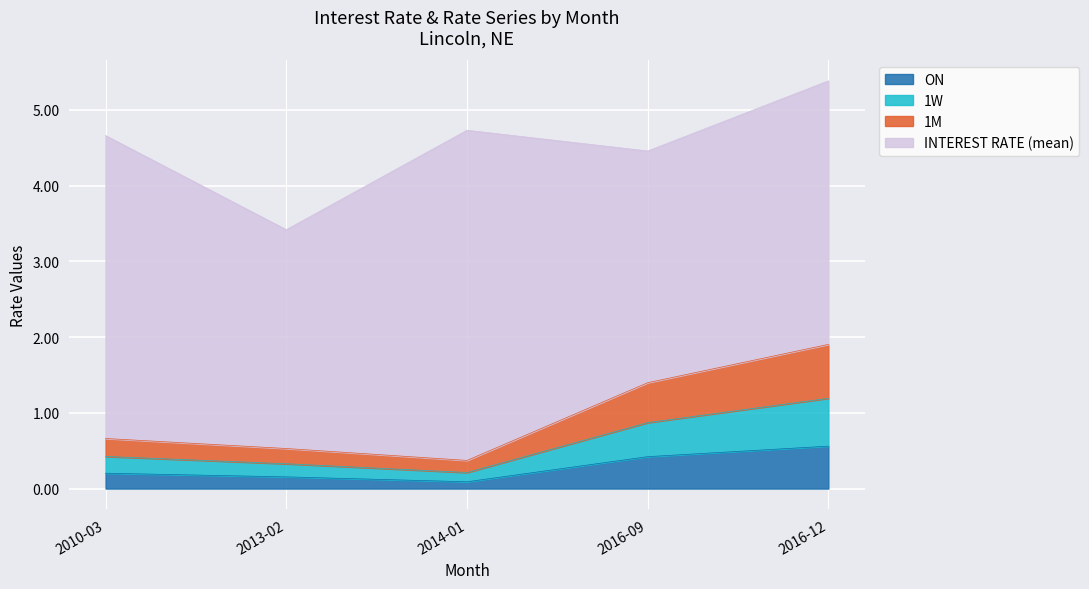

Where is the first local minimum for 1M?

2014-01